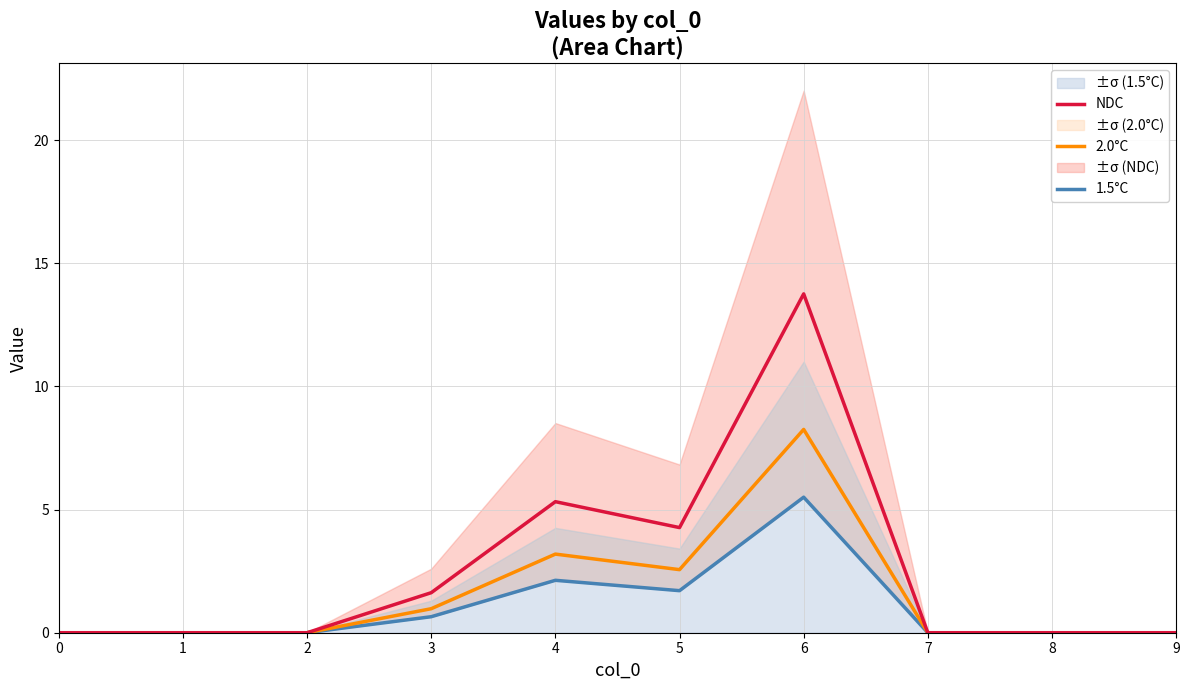

What is the difference between the second highest and second lowest values in the 1.5°C series?

2.1